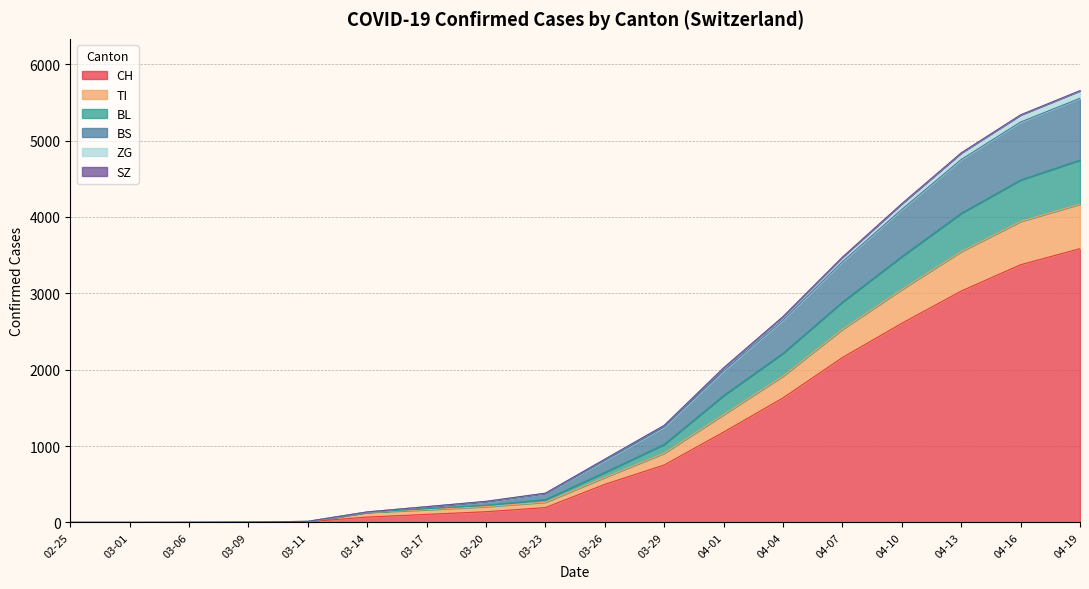

At which label is CH closest to 1792?

04-04